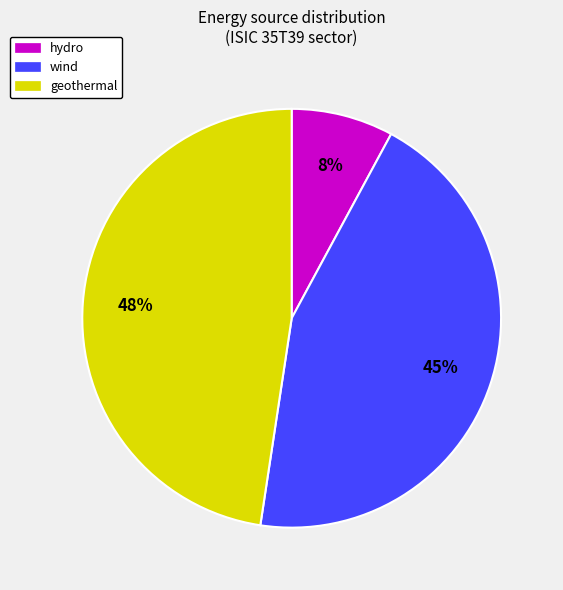

Is there a majority slice in this chart?

No